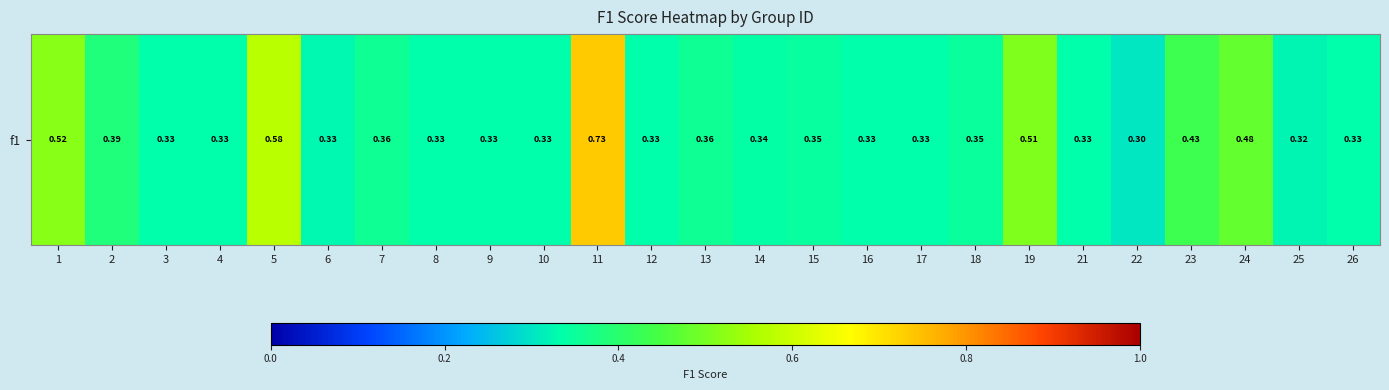

List the labels in order of value, largest first.

11, 5, 1, 19, 24, 23, 2, 7, 13, 18, 15, 14, 3, 4, 8, 9, 10, 12, 16, 17, 21, 26, 6, 25, 22